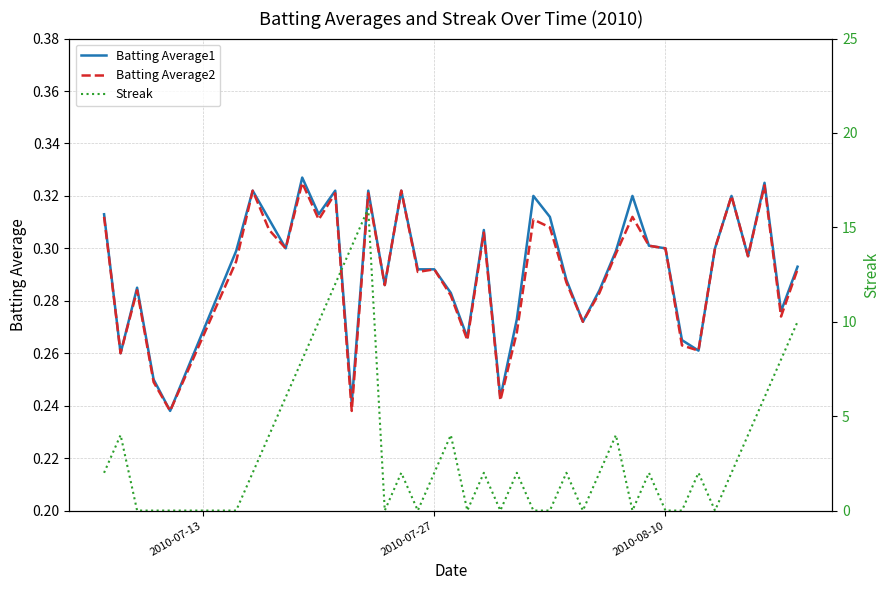

Is it true that Batting Average1 equals 0.1 at 2010-08-10?

False